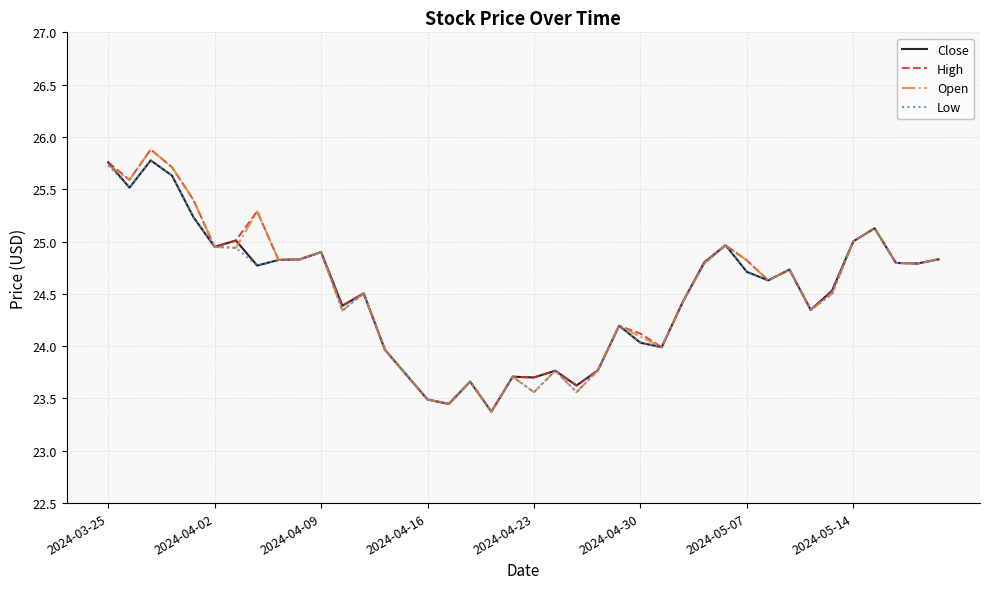

What is the greatest value displayed?

25.9